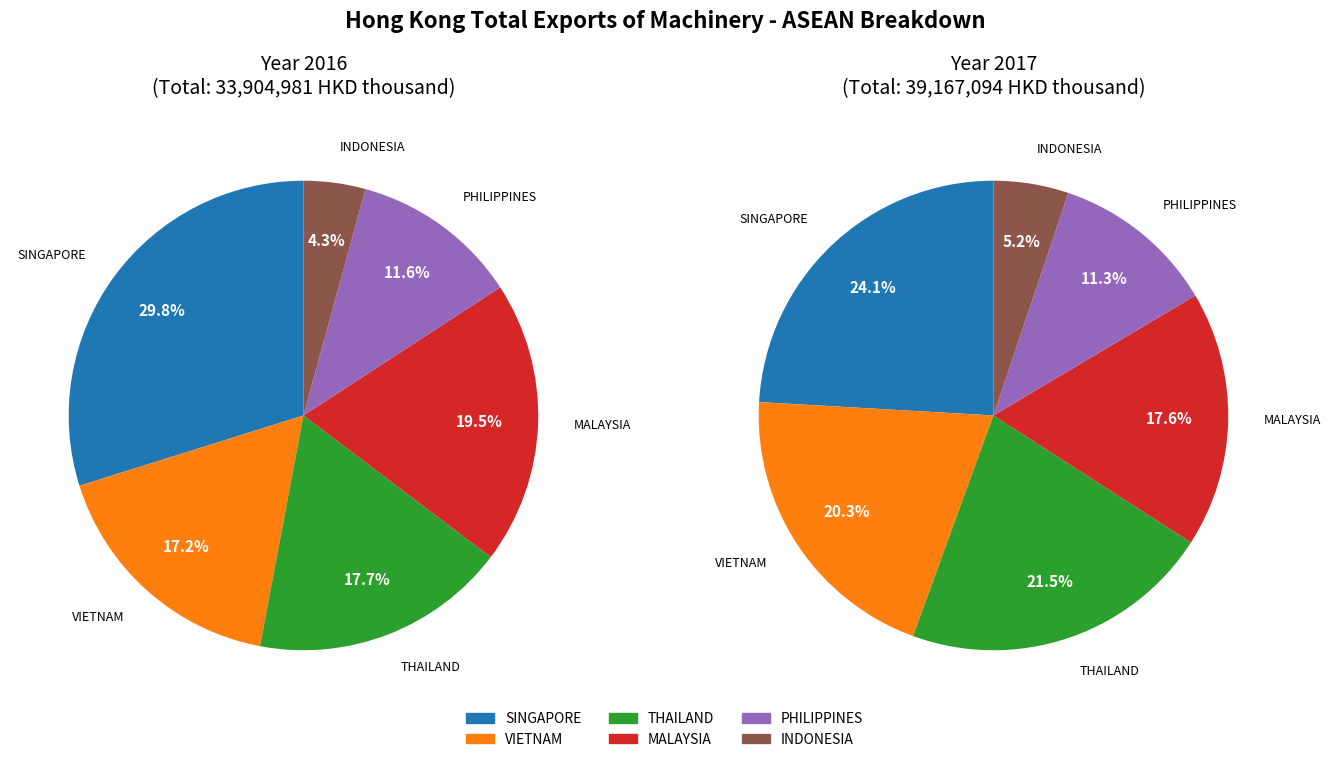

What is the largest slice in the pie chart?

SINGAPORE